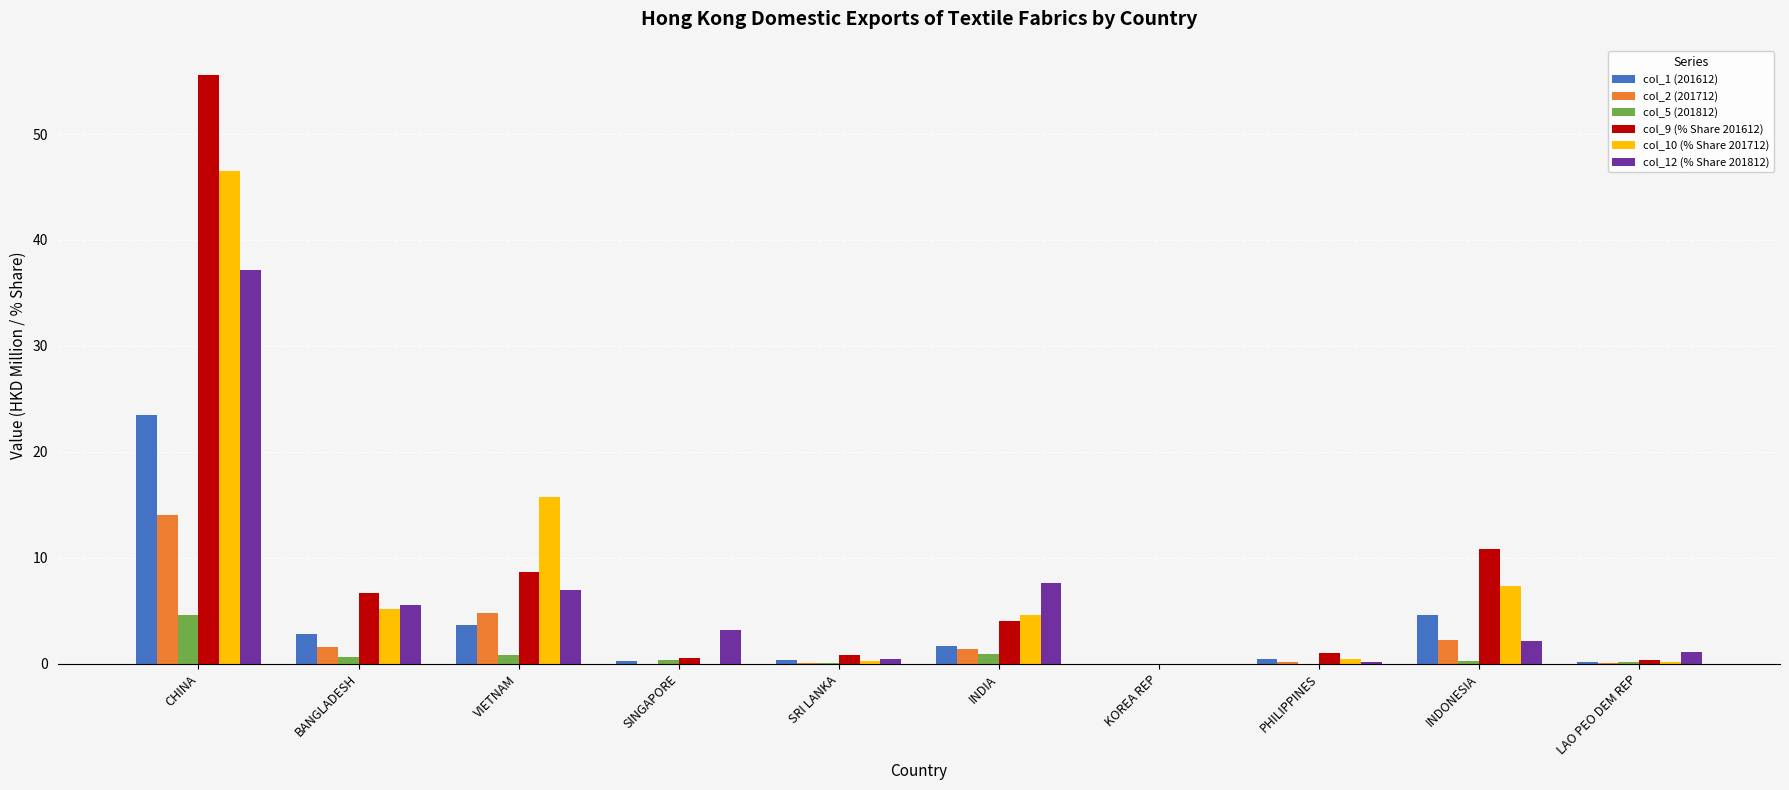

Is the value of col_12 (% Share 201812) at CHINA greater than the value of col_5 (201812) at INDIA?

Yes